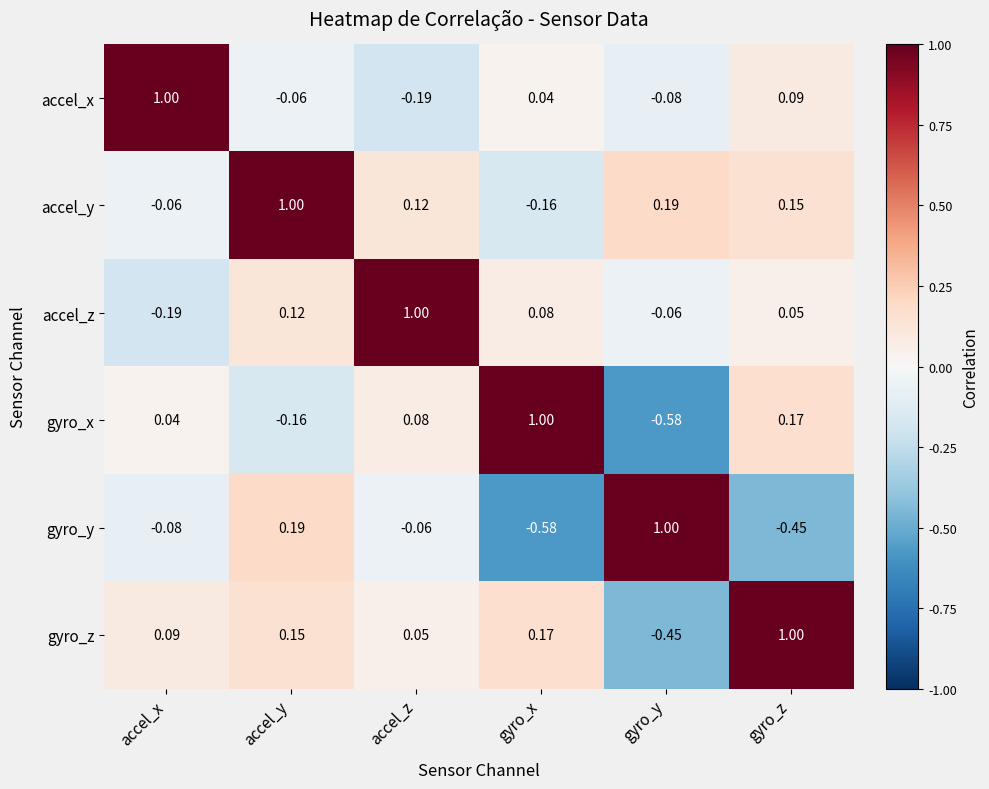

Where does the gyro_z series first go above 0?

accel_x